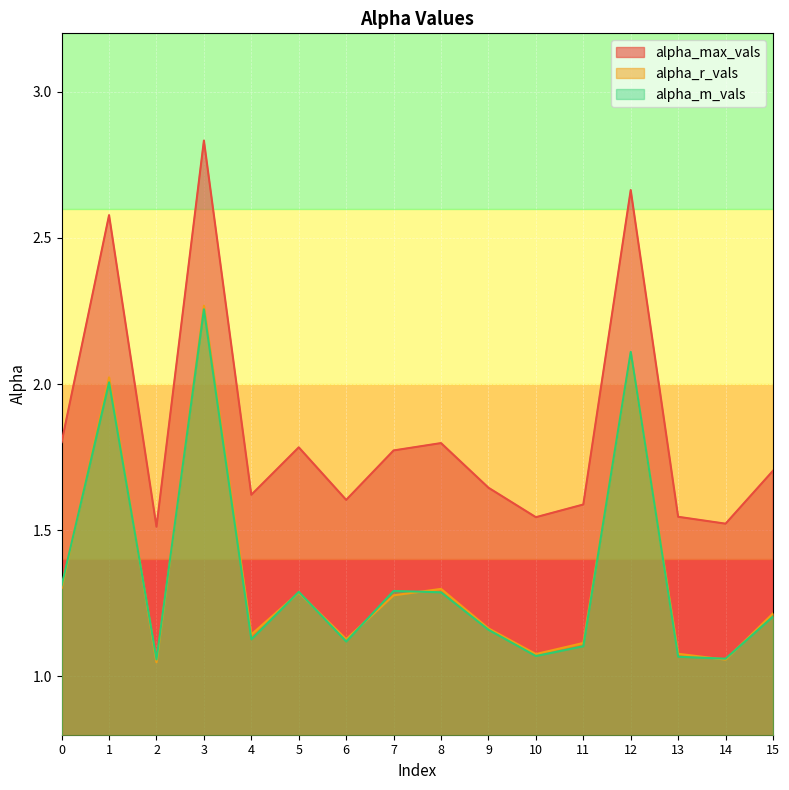

What is the average value of the alpha_max_vals series?

1.8